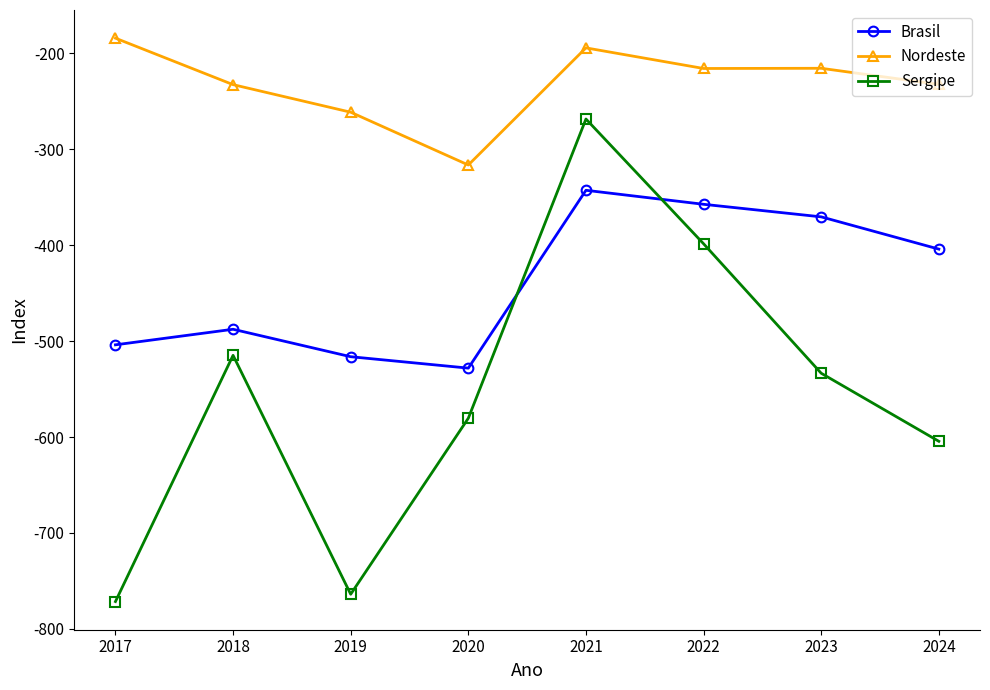

List the labels in order of Brasil value, smallest first.

2020, 2019, 2017, 2018, 2024, 2023, 2022, 2021